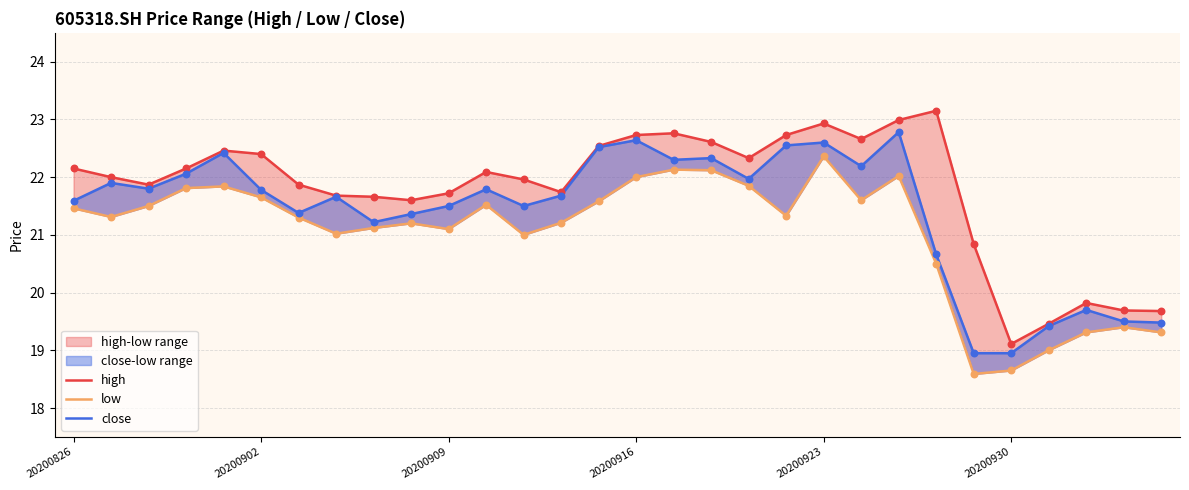

Which series has the largest total across all categories?

high